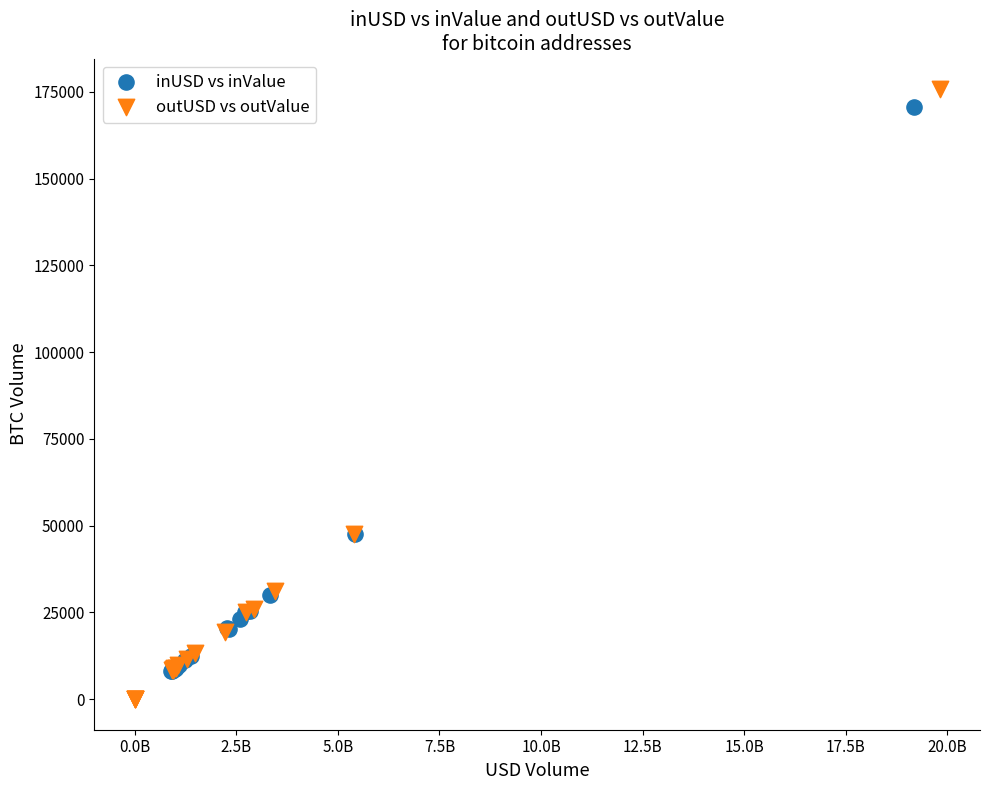

Which series contains the lowest Y value?

outUSD vs outValue